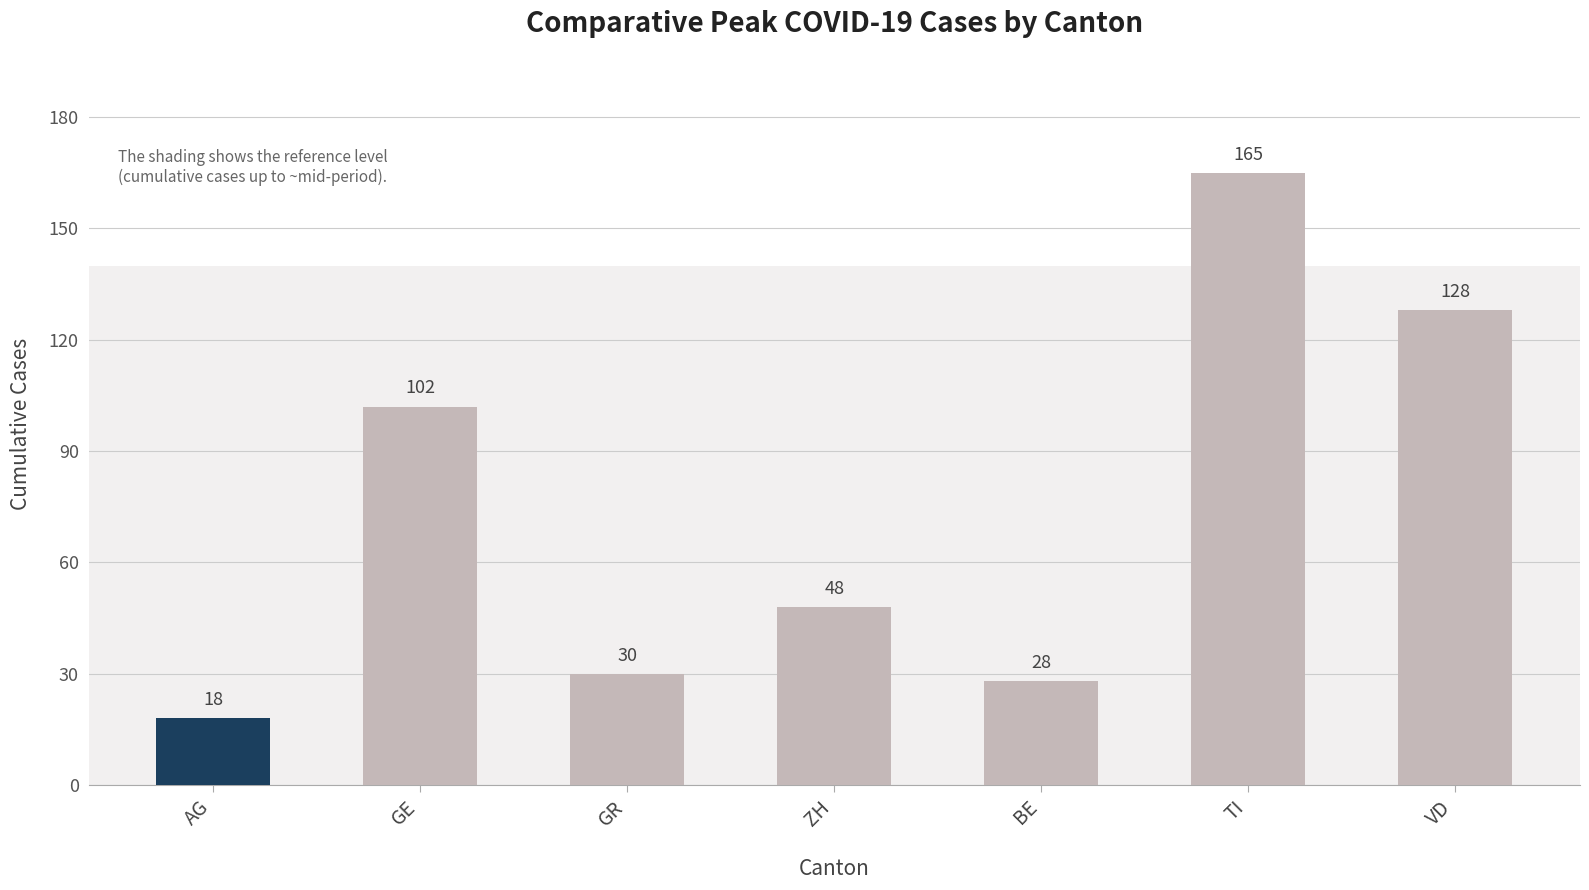

Which has a higher value, ZH or AG?

ZH